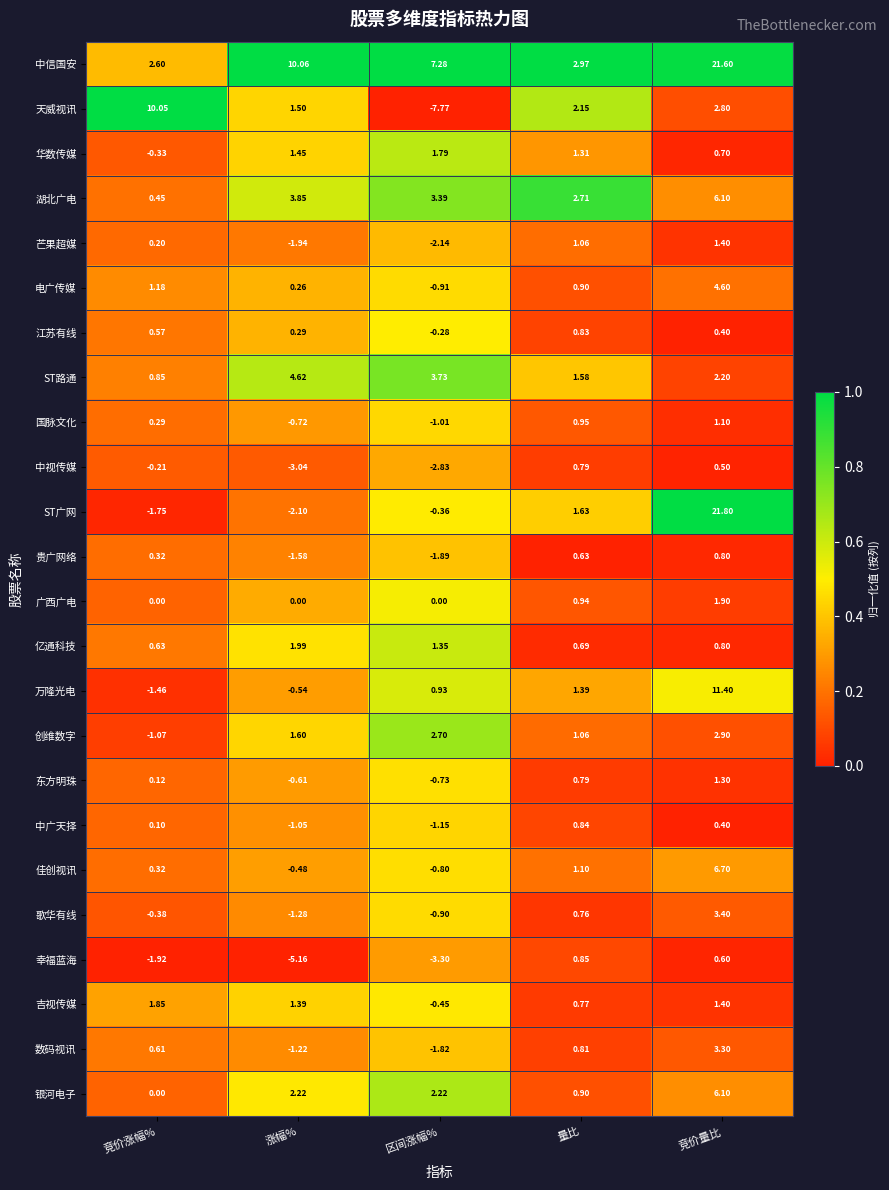

At how many categories does at least one series exceed 0?

5